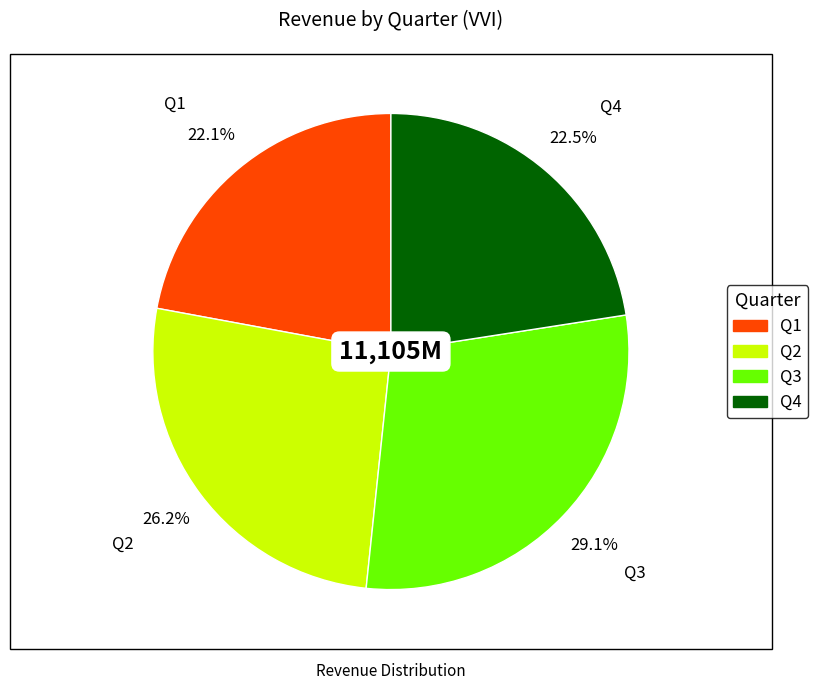

Approximately how many times larger is the value at Q4 compared to Q2?

0.9